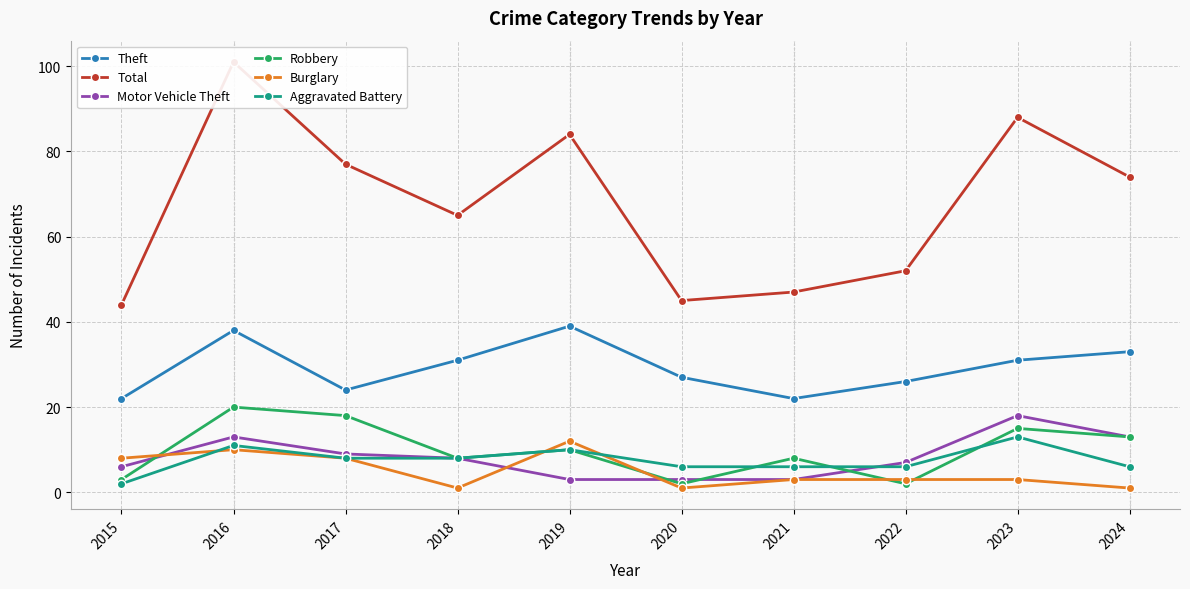

Between which two adjacent categories do Burglary and Robbery first intersect?

2015 and 2016